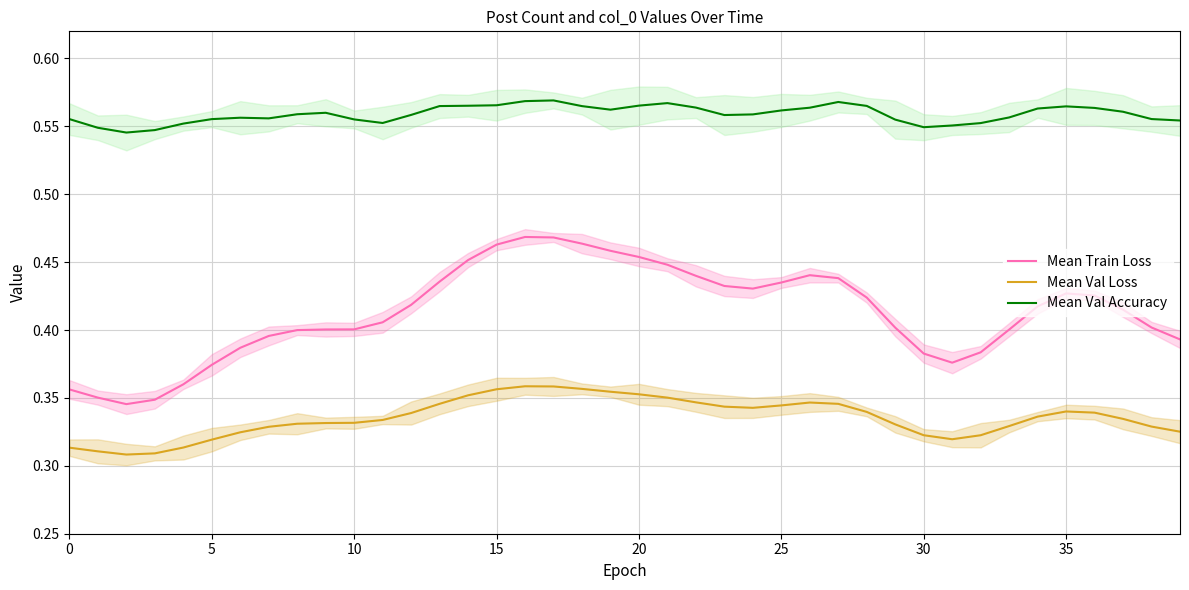

True or false: Mean Val Loss has a value of 0.5 at 35.

False